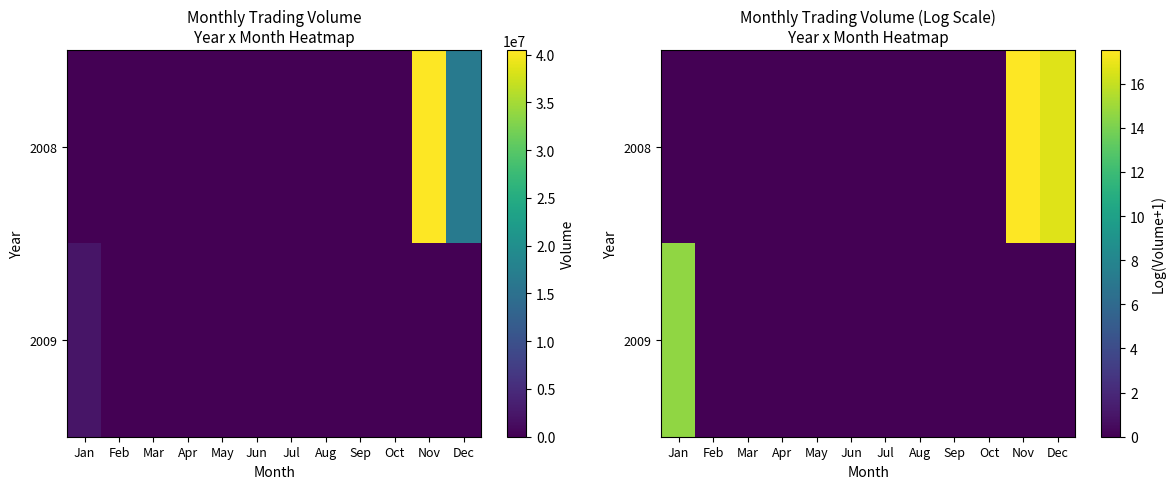

What is the difference between the second highest and second lowest values in the 2008 series?

16.6